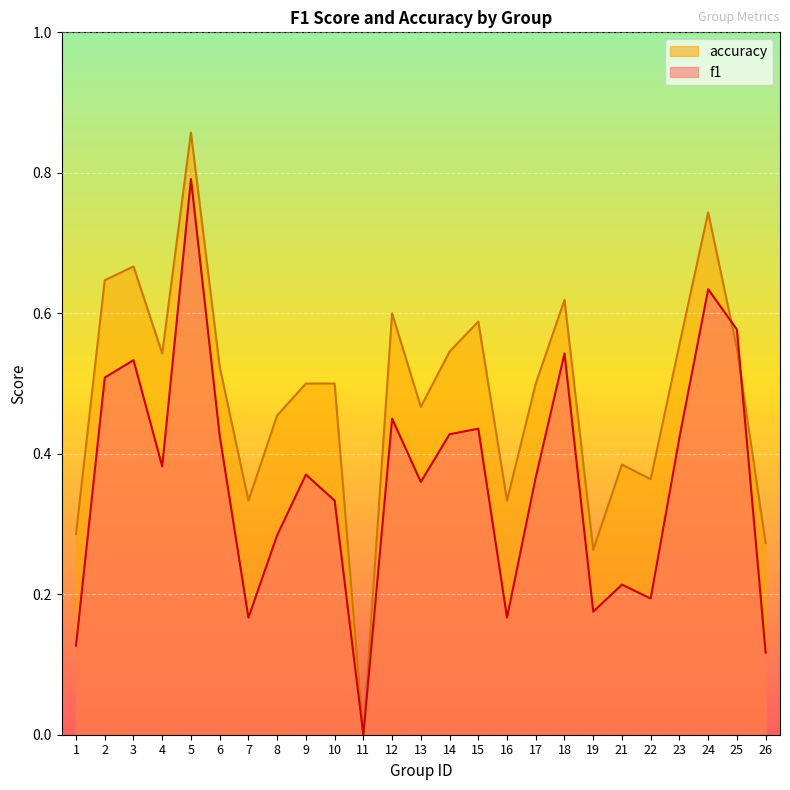

True or false: accuracy has more than 0 points higher than both neighbors.

True